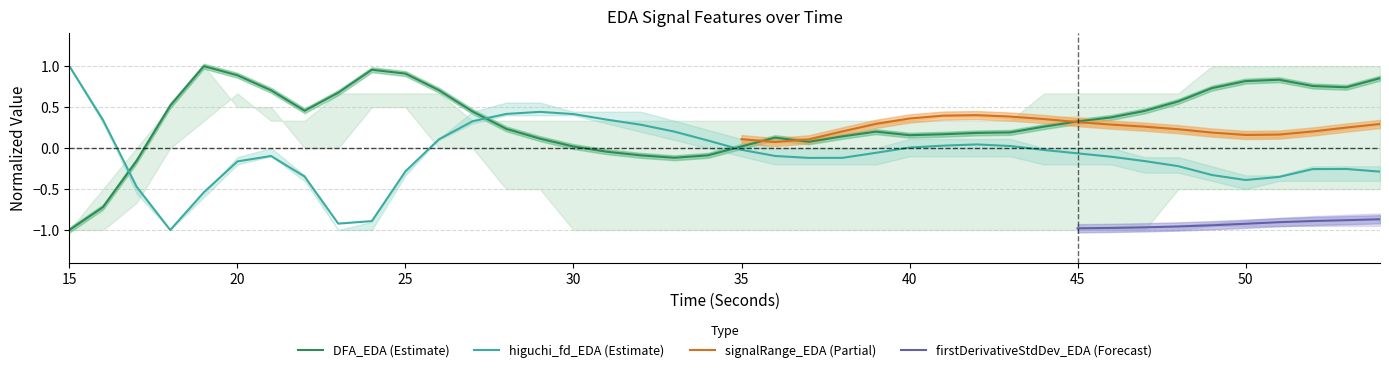

How many values in higuchi_fd_EDA are below zero?

25